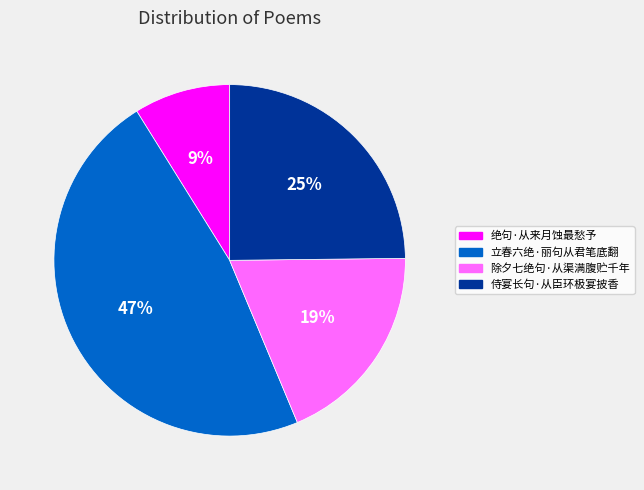

How many segments does this pie chart have?

4